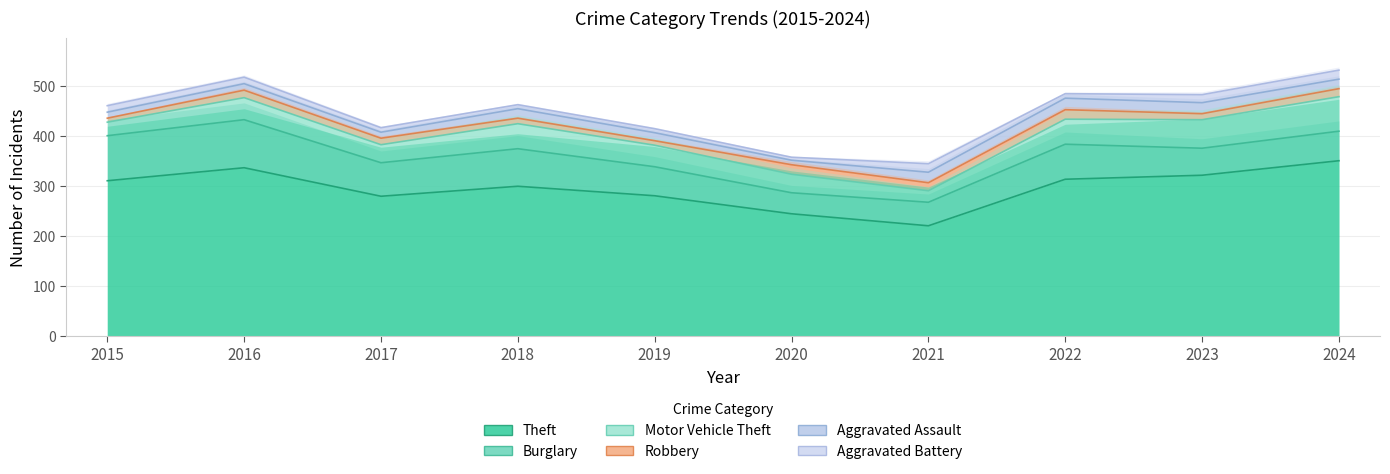

Reading right to left, extract all data points from this chart.

Theft: 351	322	314	221	245	281	300	280	337	311
Burglary: 59	54	70	47	42	58	75	67	96	90
Motor Vehicle Theft: 69	57	50	23	37	43	50	36	44	27
Robbery: 16	12	19	16	19	9	11	13	15	8
Aggravated Assault: 19	22	23	21	9	16	19	12	13	12
Aggravated Battery: 18	16	9	17	6	8	8	9	13	13